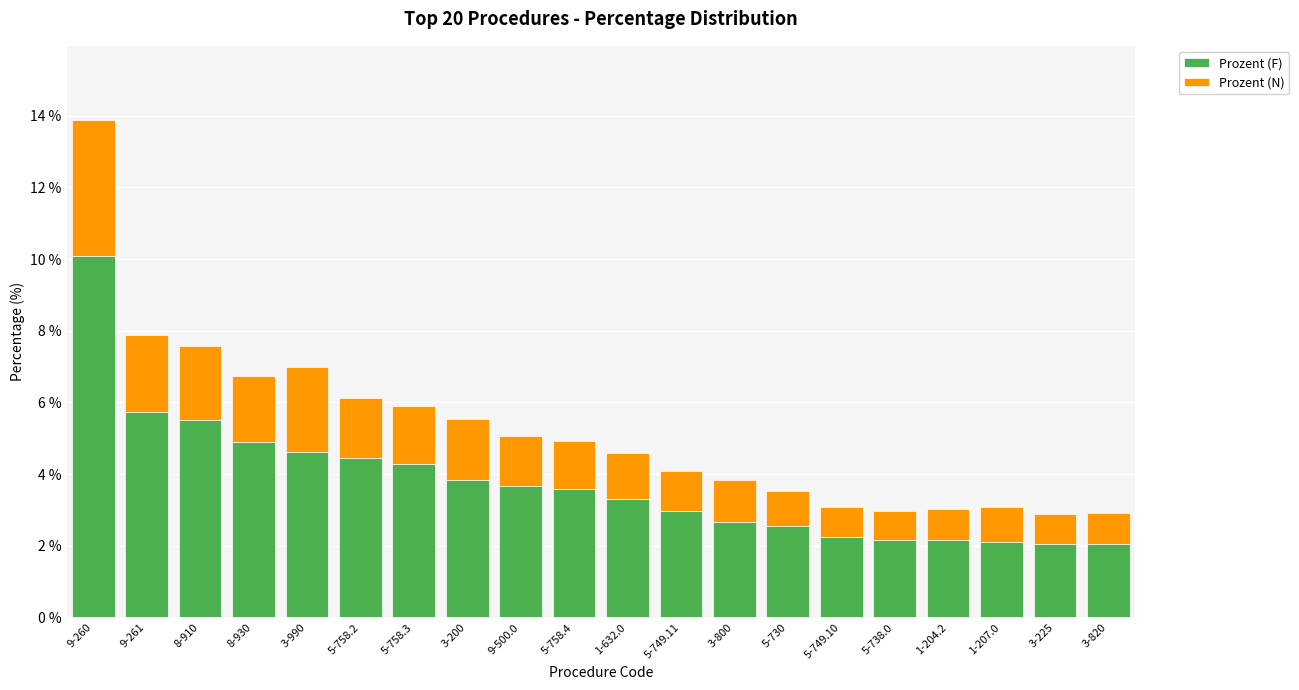

What is the label of the 13th bar from the right?

3-200